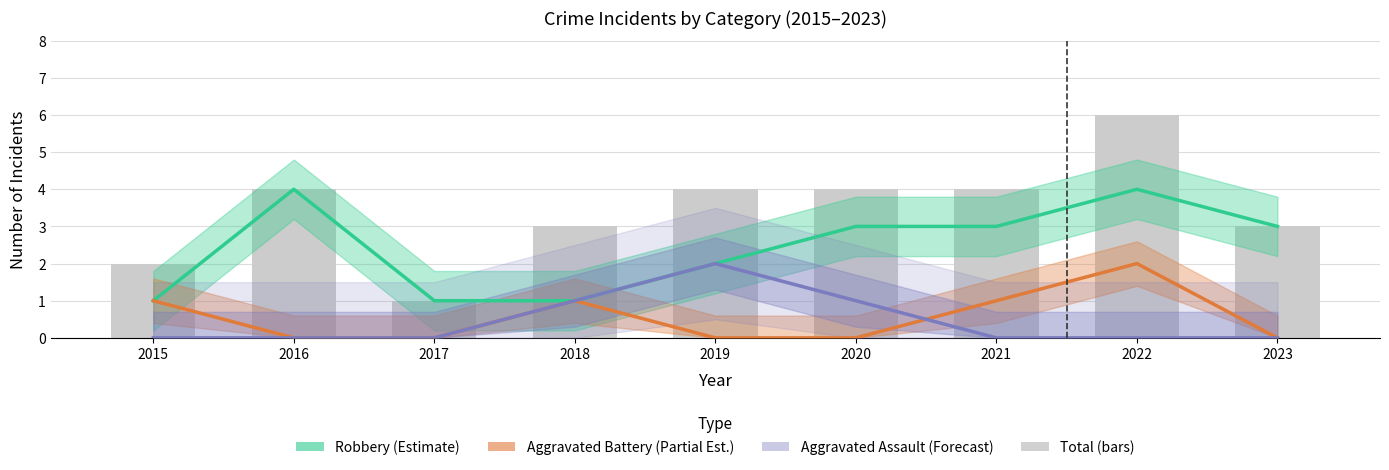

List the labels in order of value, smallest first.

2017, 2015, 2018, 2023, 2016, 2019, 2020, 2021, 2022